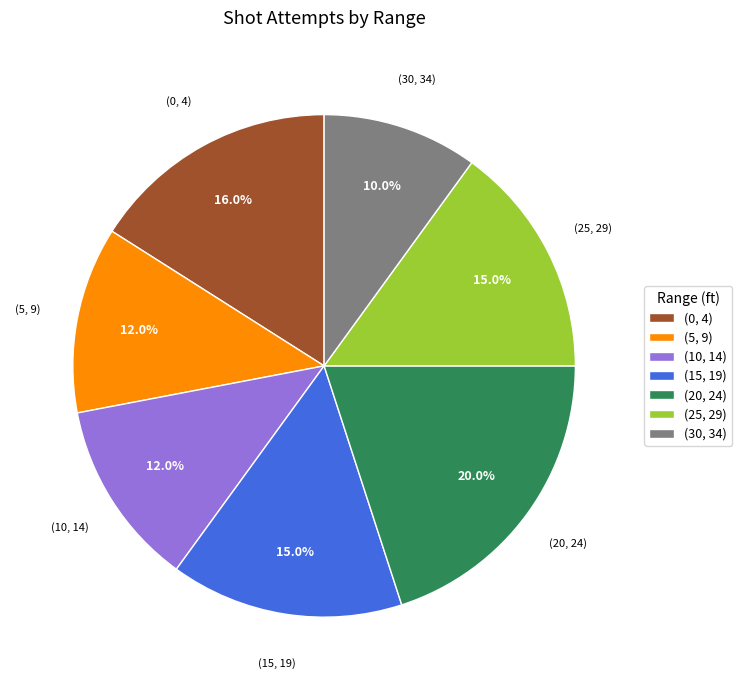

How many slices are in this pie chart?

7